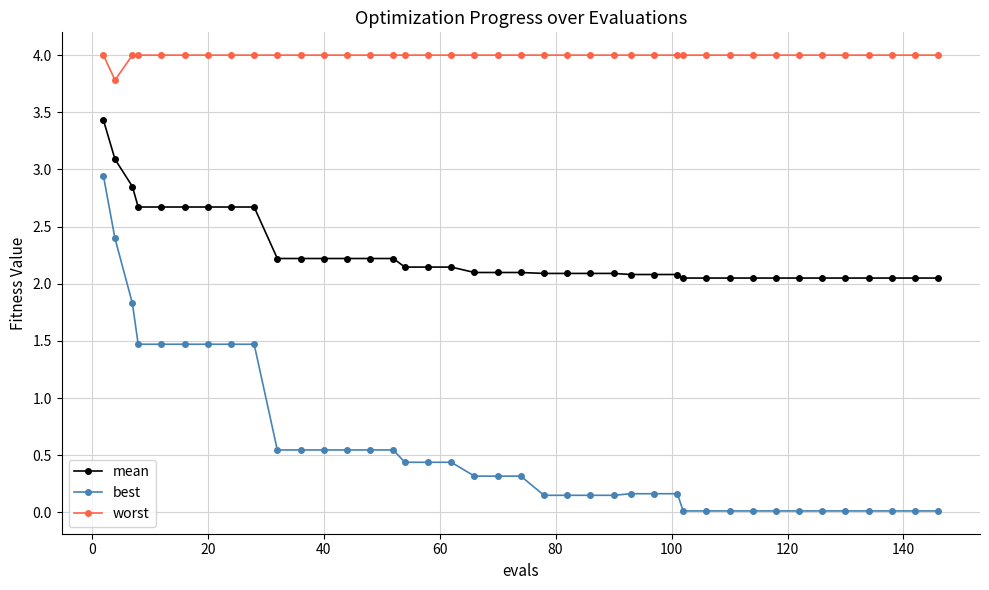

True or false: best and mean intersect in this chart.

False